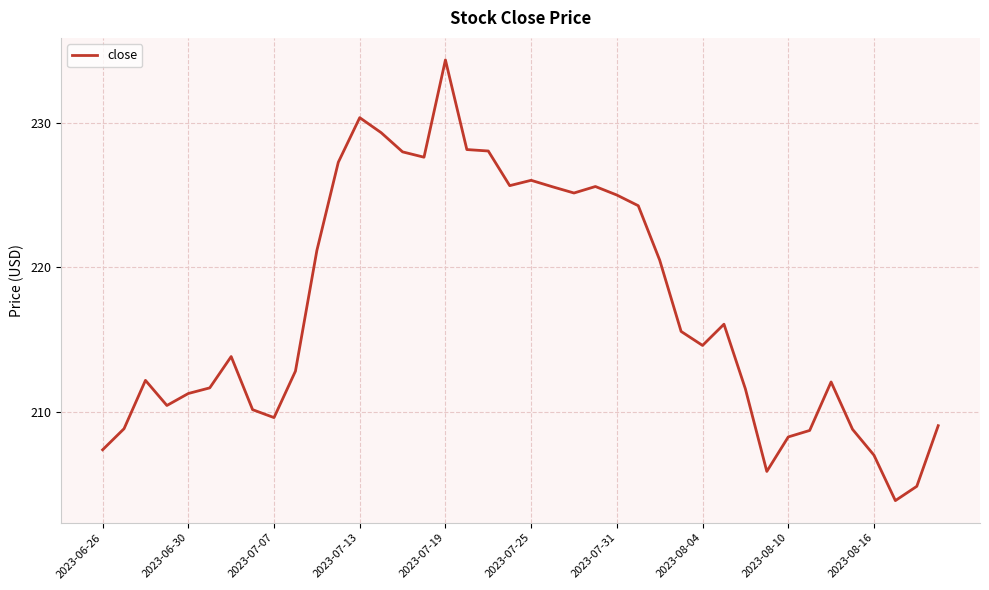

How many distinct data groups are displayed?

1